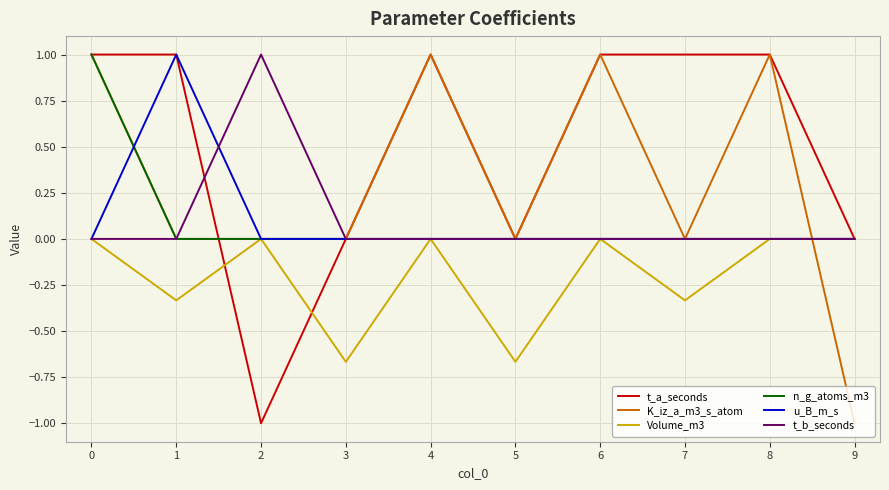

At which category does t_a_seconds reach its first local valley?

2